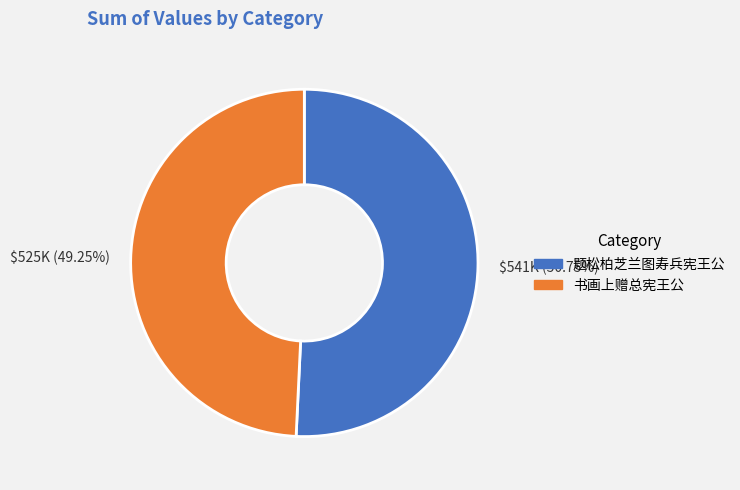

To the nearest percent, what is the difference between the 题松柏芝兰图寿兵宪王公 and 书画上赠总宪王公 slice percentages?

2%